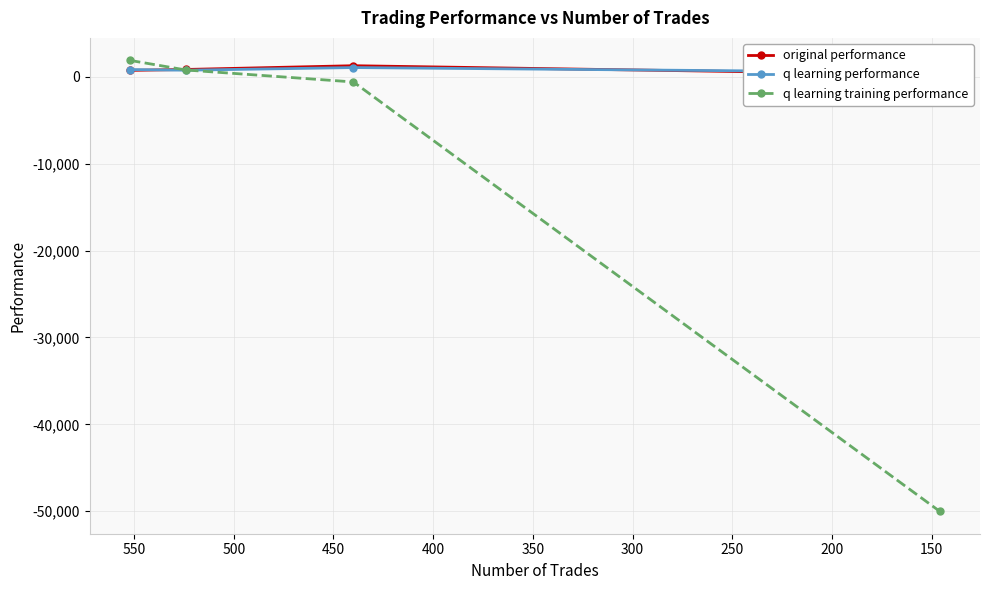

Between 150 and 200, which is larger?

200